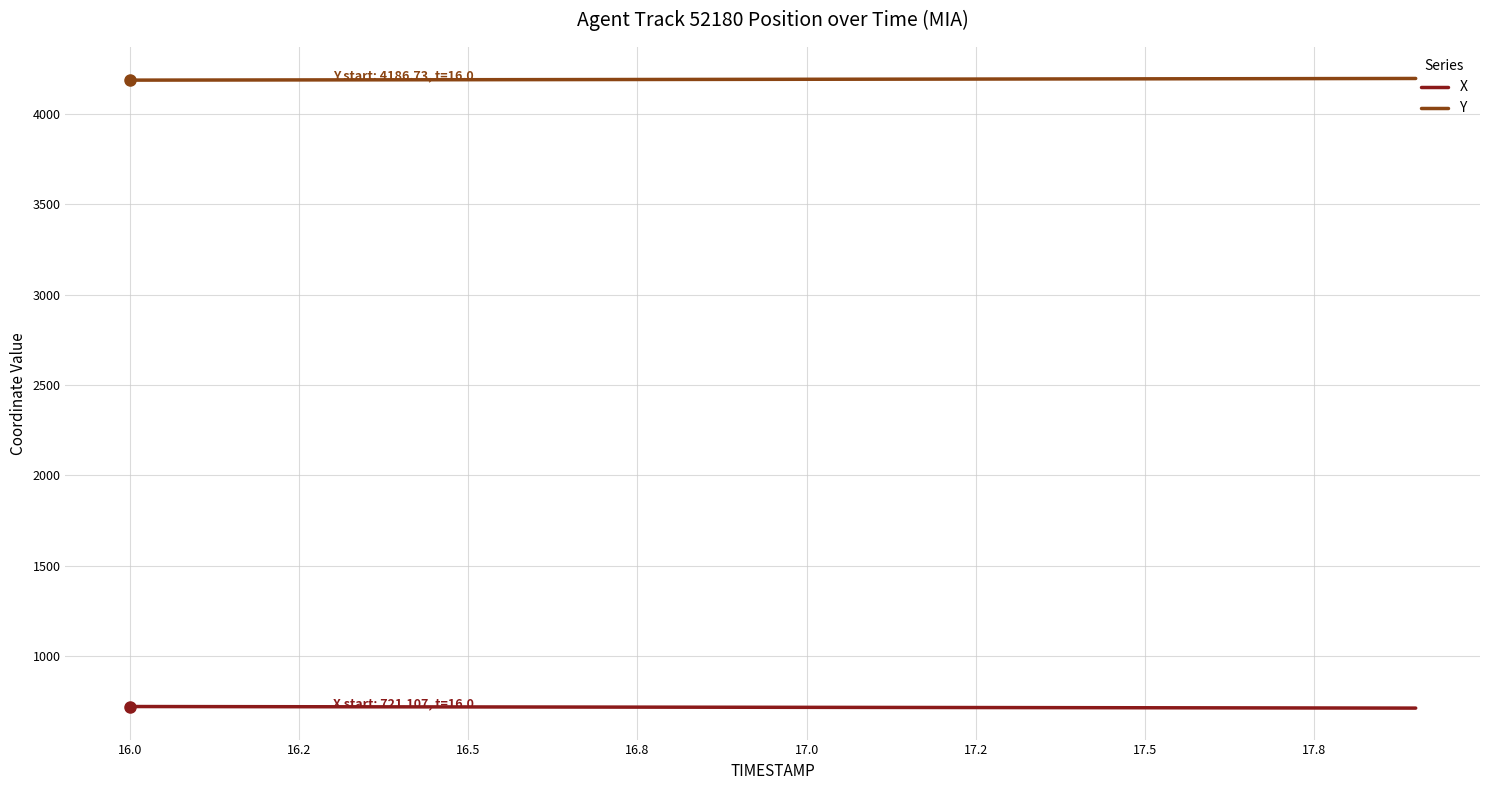

List the series in order of their overall mean, lowest first.

X, Y